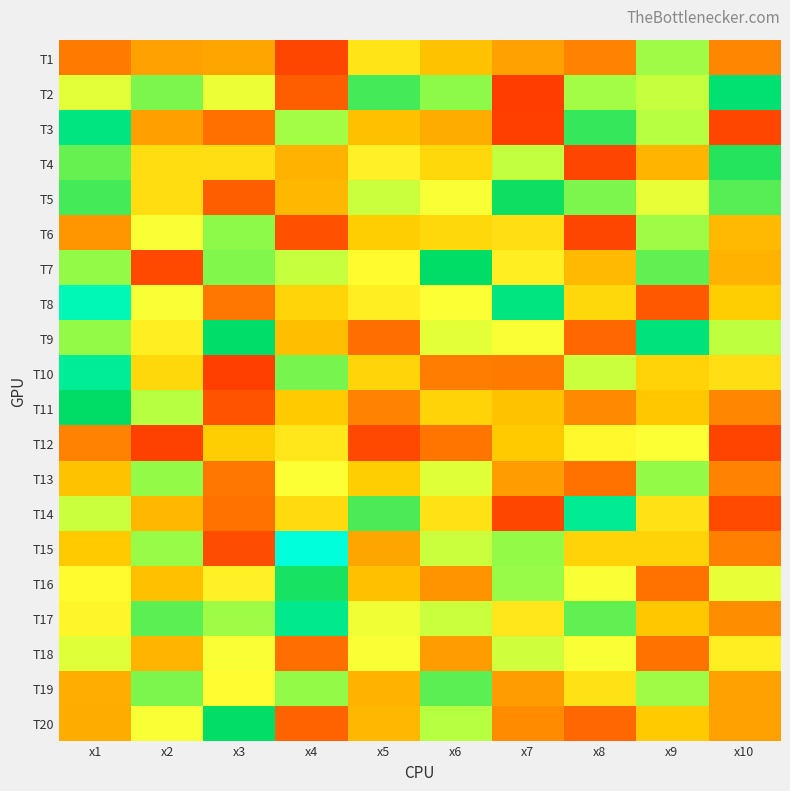

Which series has the widest spread of values?

T15